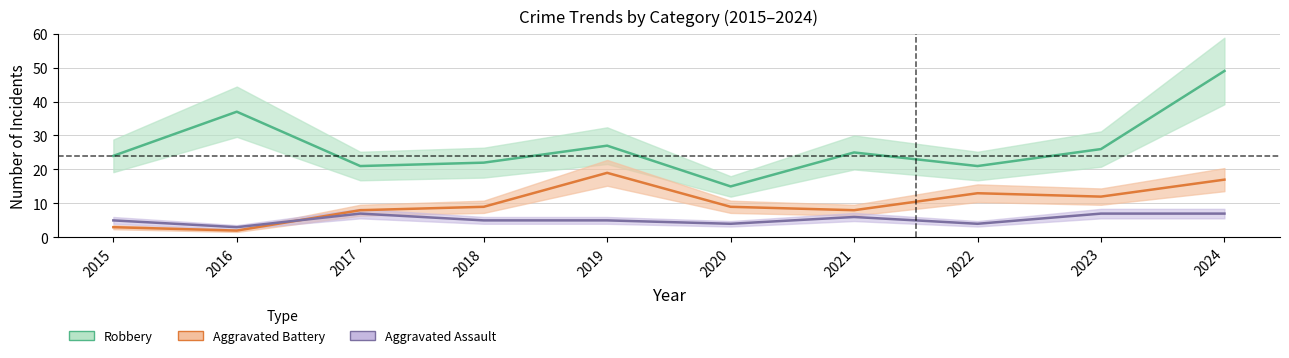

True or false: Robbery and Aggravated Battery cross at least once.

False